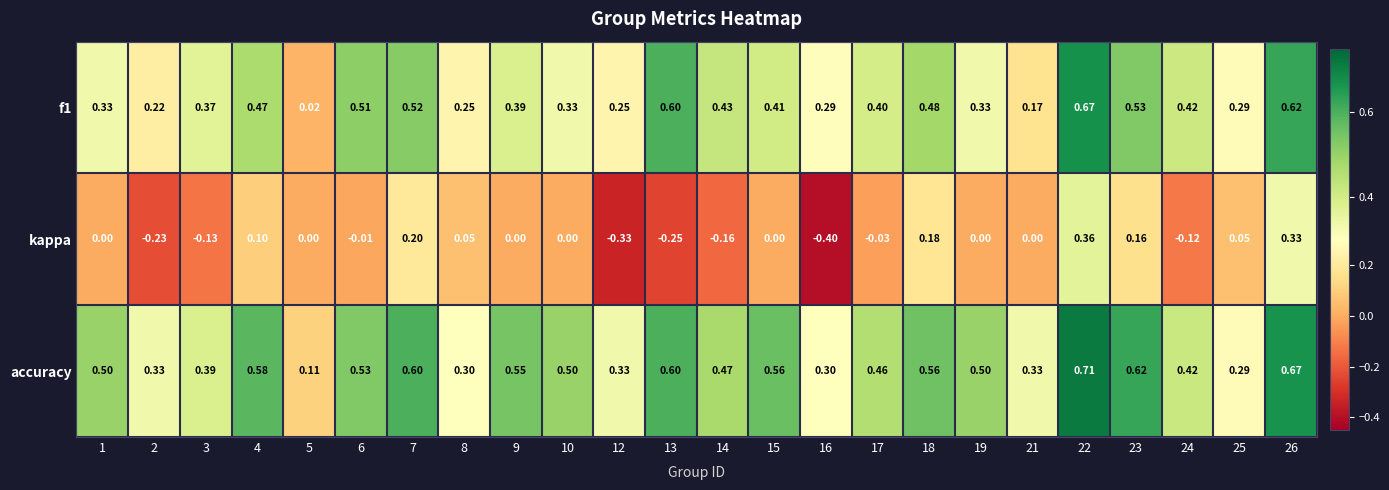

Which series has the largest range (max minus min)?

kappa